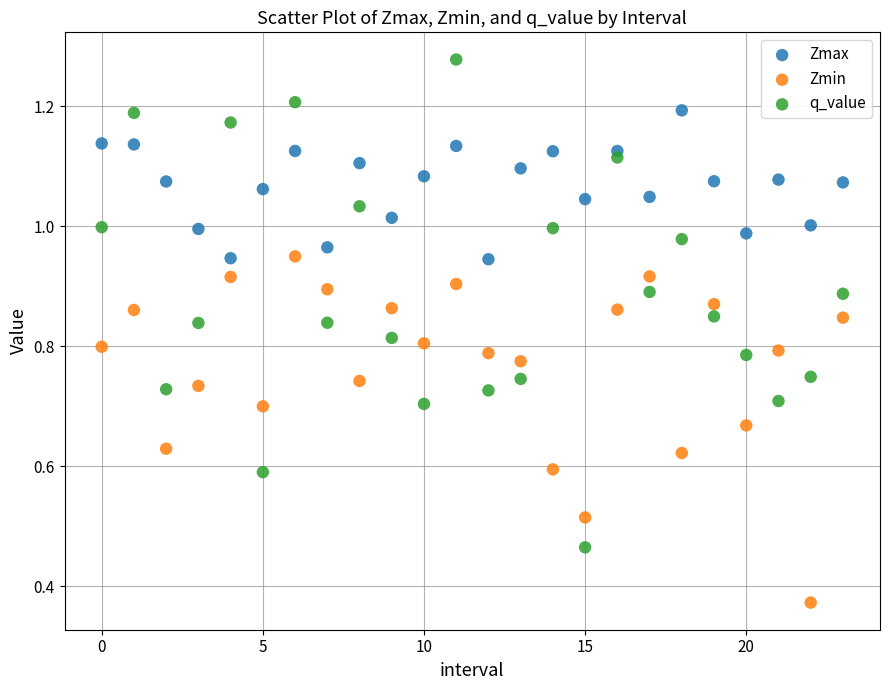

Which series contains the highest Y value?

q_value